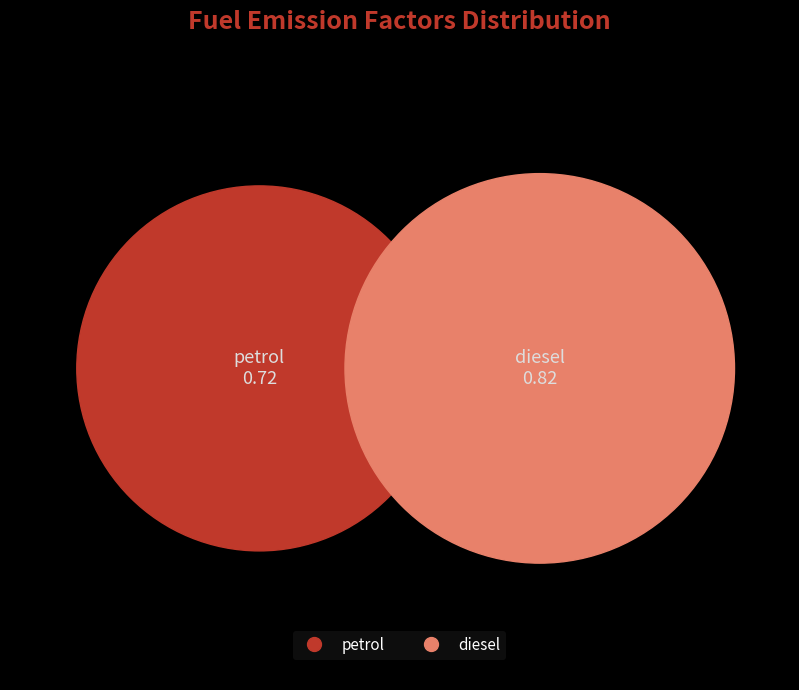

To the nearest percent, what is the average slice percentage?

50%